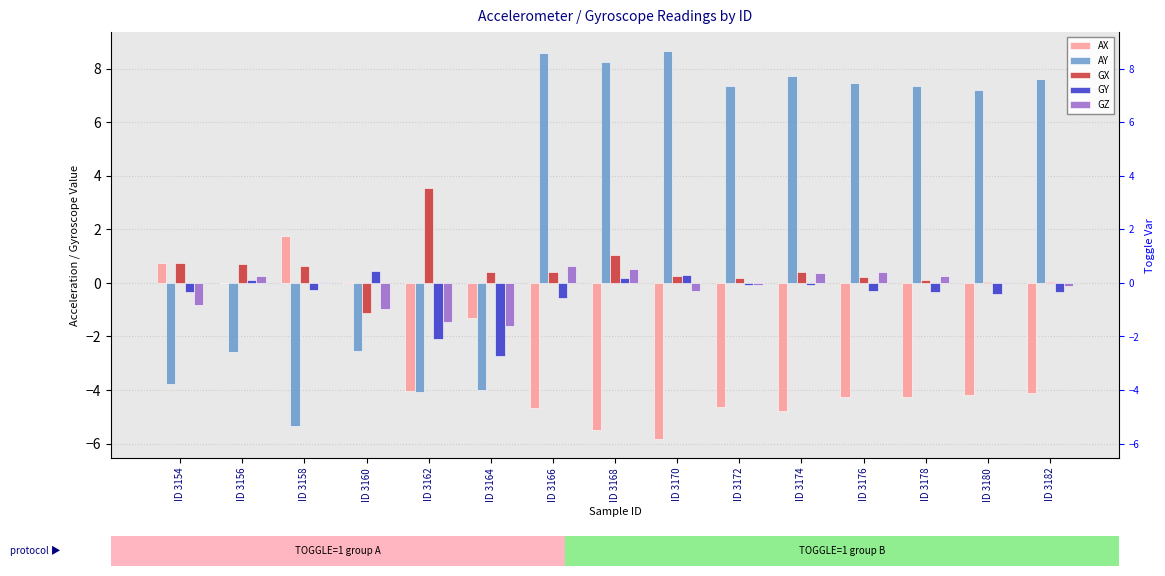

What is the sum of all GZ values?

-2.9